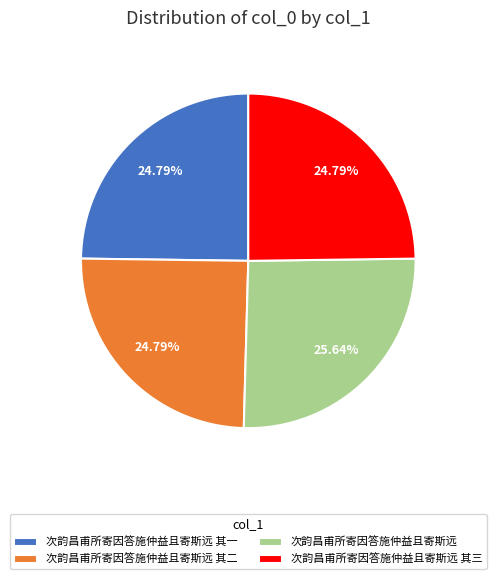

Approximately how many times larger is the value at 次韵昌甫所寄因答施仲益且寄斯远 其三 compared to 次韵昌甫所寄因答施仲益且寄斯远 其二?

1.0